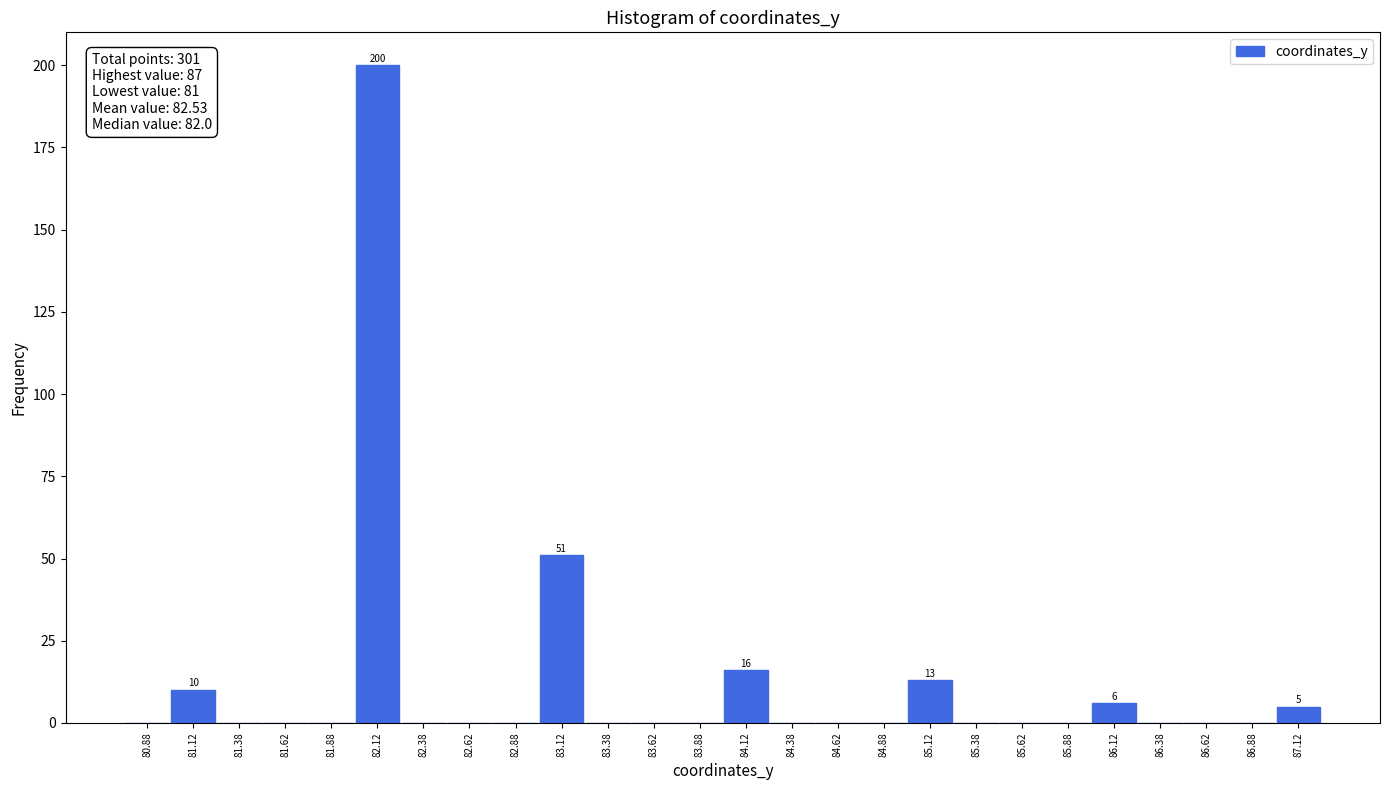

Which range on the x-axis has the tallest bar?

82.00 to 82.25